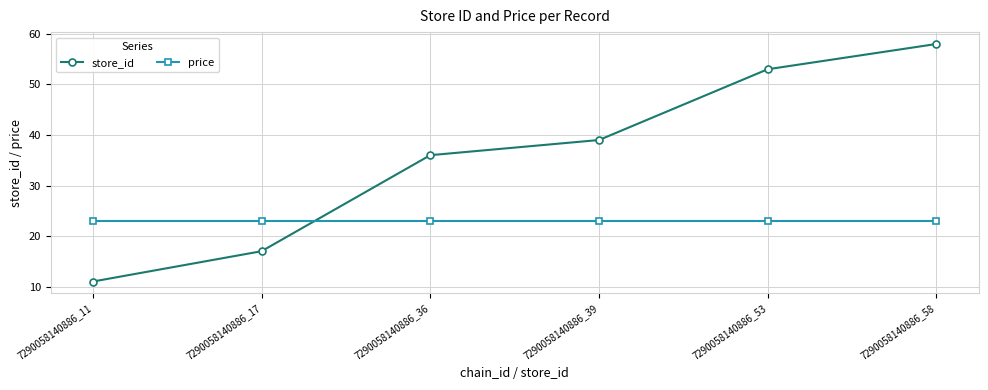

How many lines are shown in the chart?

2